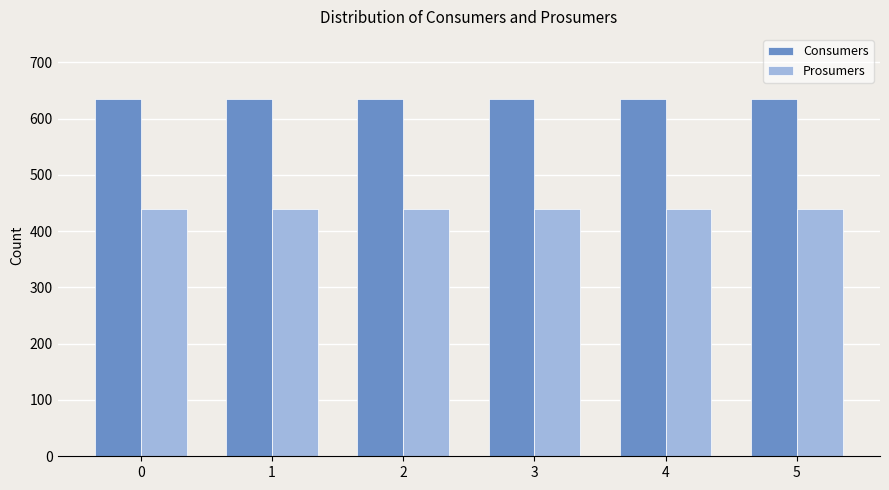

How many groups of bars are there?

6